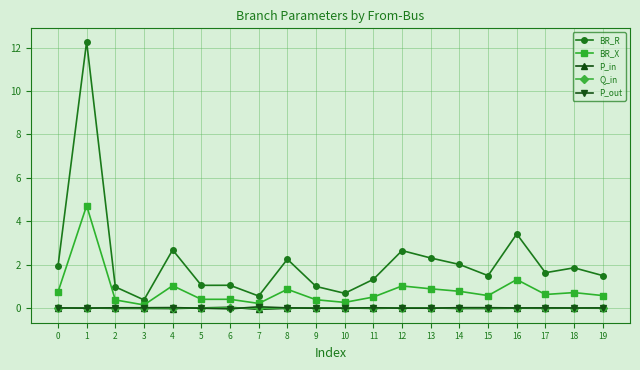

True or false: BR_R has a value of 1.9 at 18.

True